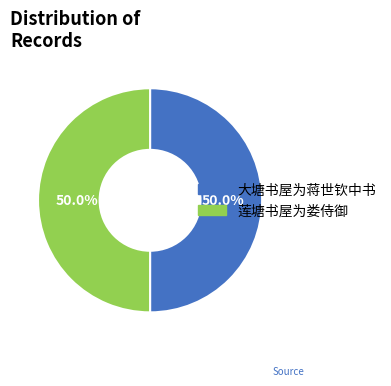

What percentage is the 莲塘书屋为娄侍御 slice, to the nearest percent?

50%